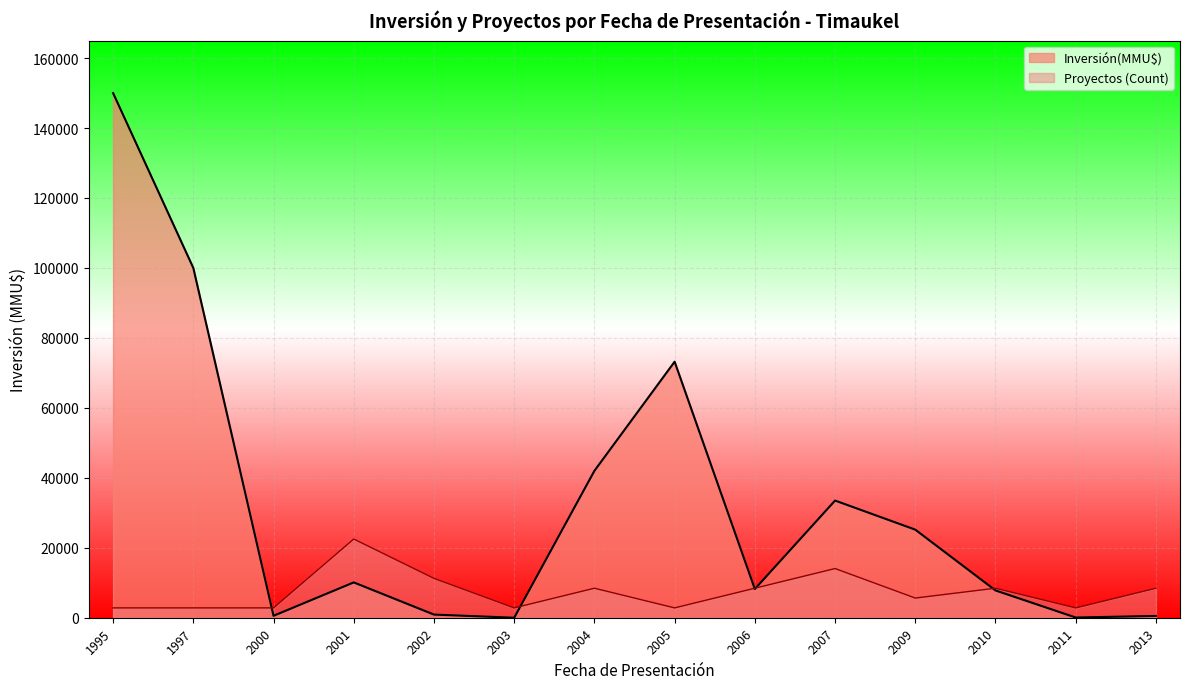

Rank the series by their maximum value, from lowest to highest.

Proyectos (Count), Inversión(MMU$)